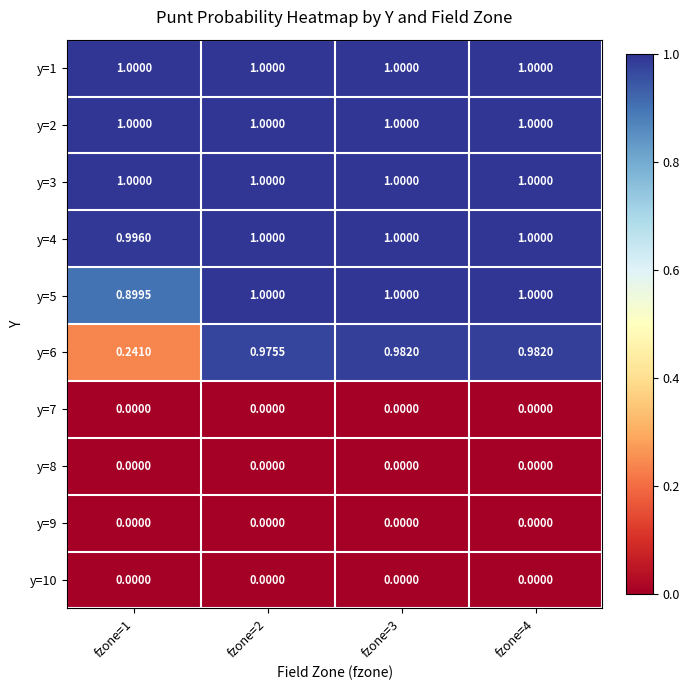

Is the value of y=9 at fzone=4 greater than the value of y=5 at fzone=3?

No